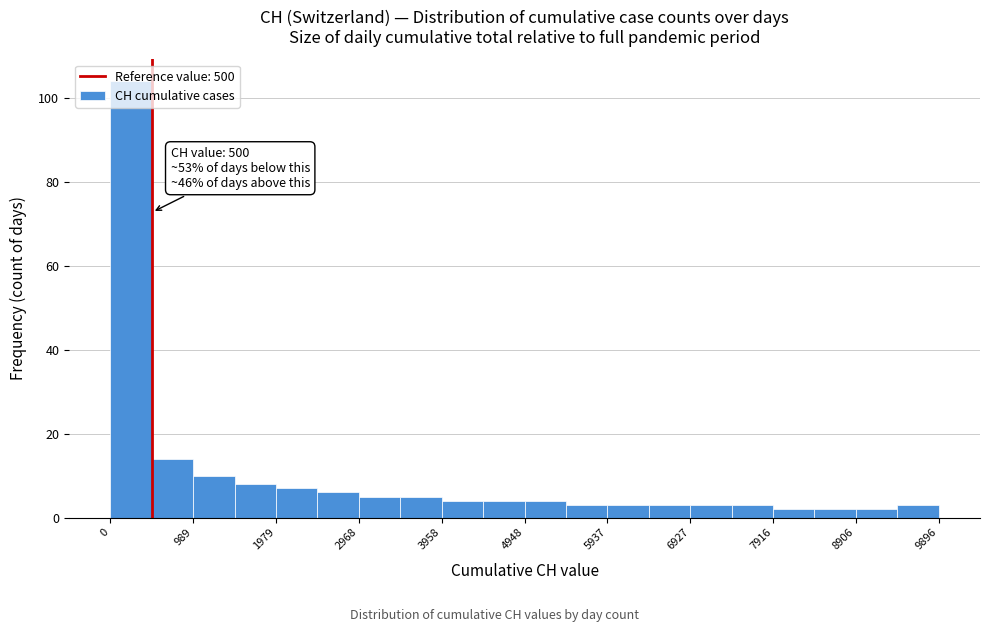

Over which range of the x-axis is the bar tallest?

0 to 500